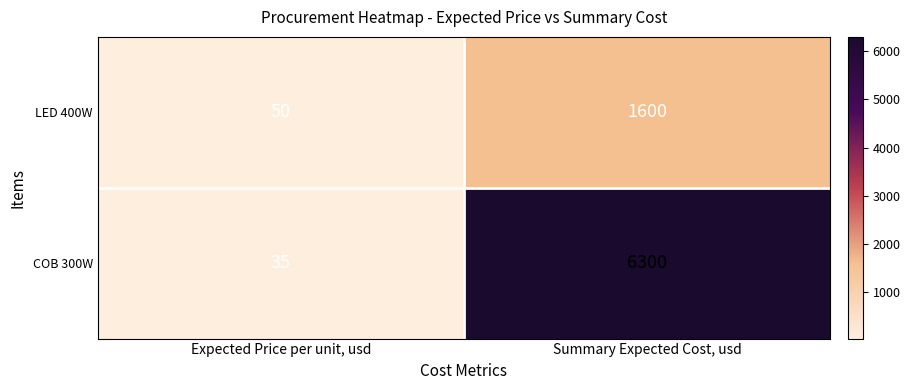

Reading left to right, extract all data points from this chart.

LED 400W: Expected Price per unit, usd=50	Summary Expected Cost, usd=1600
COB 300W: Expected Price per unit, usd=35	Summary Expected Cost, usd=6300